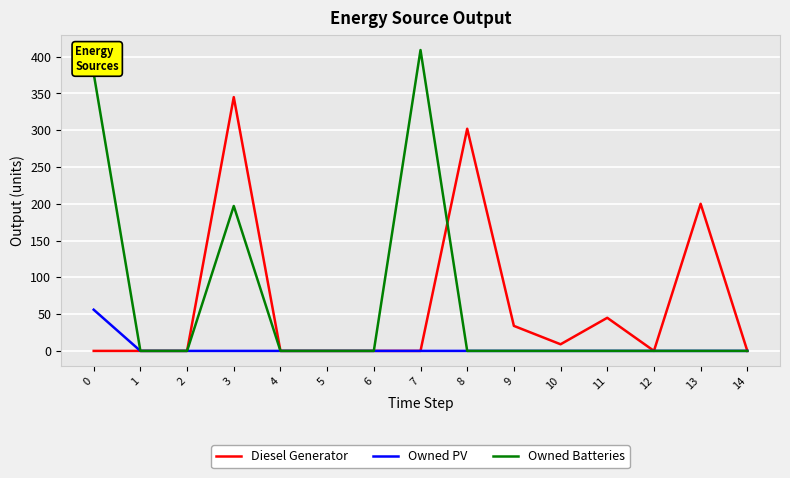

What is the difference between the highest and lowest values at 9?

34